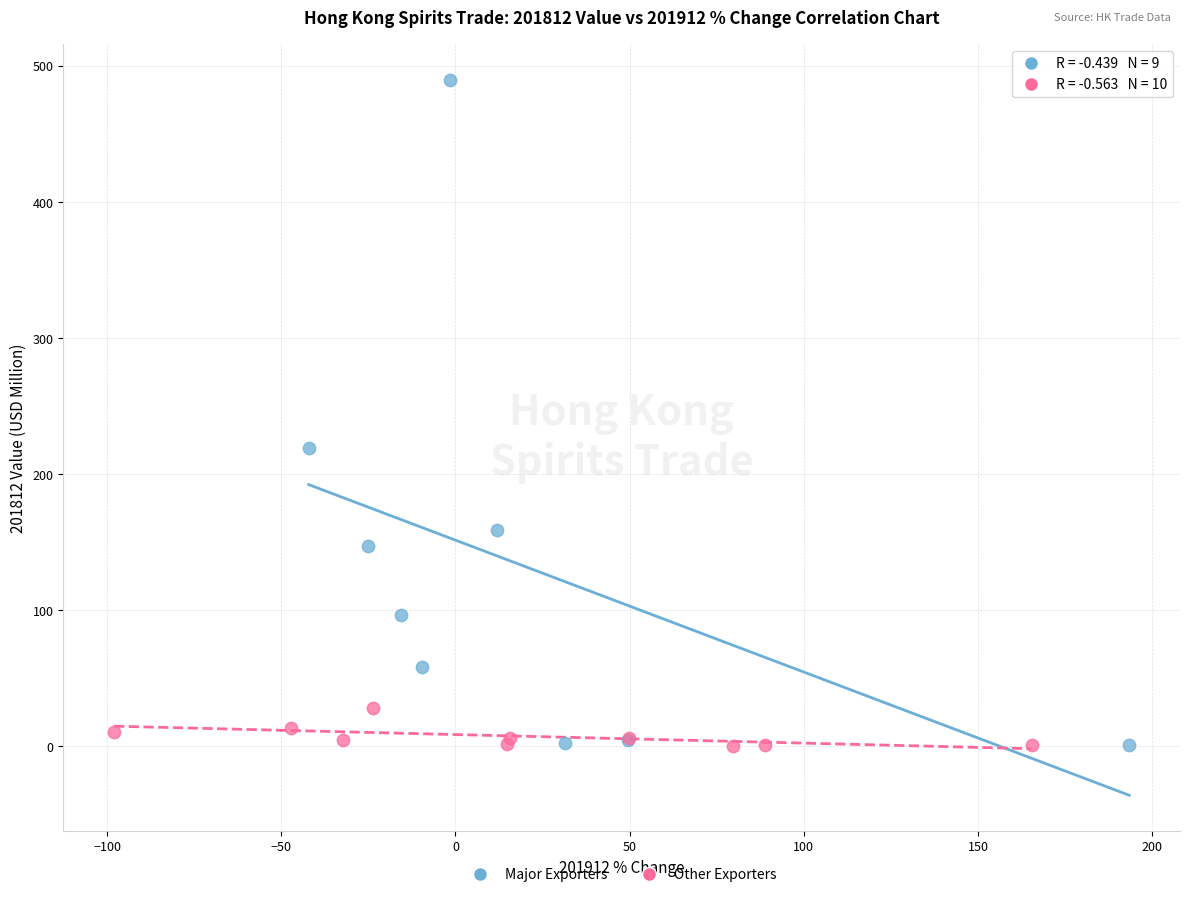

Which series has the widest spread of Y values?

Major Exporters